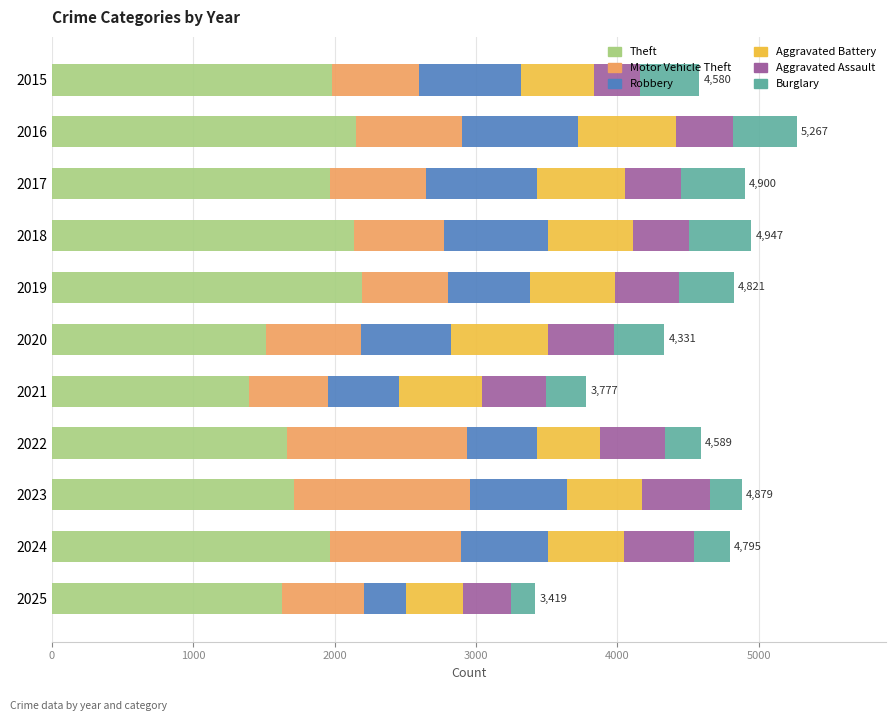

What is the highest value of the Theft series?

2190